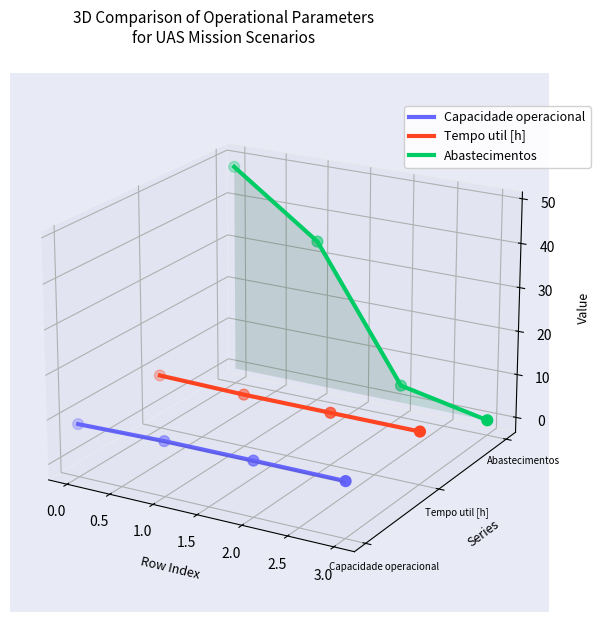

At how many categories does at least one series exceed 0?

2